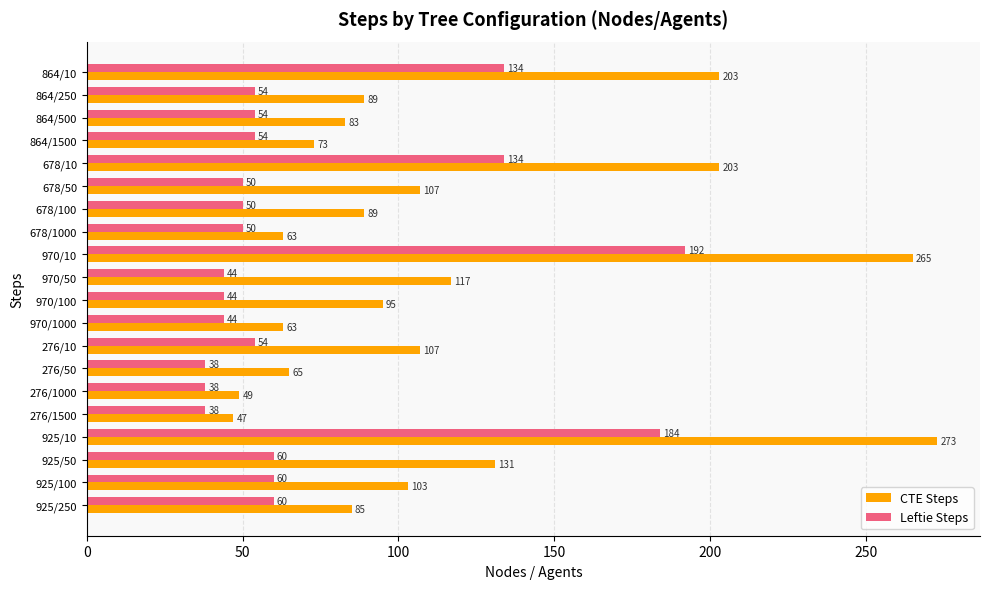

Which series has the widest spread of values?

CTE Steps